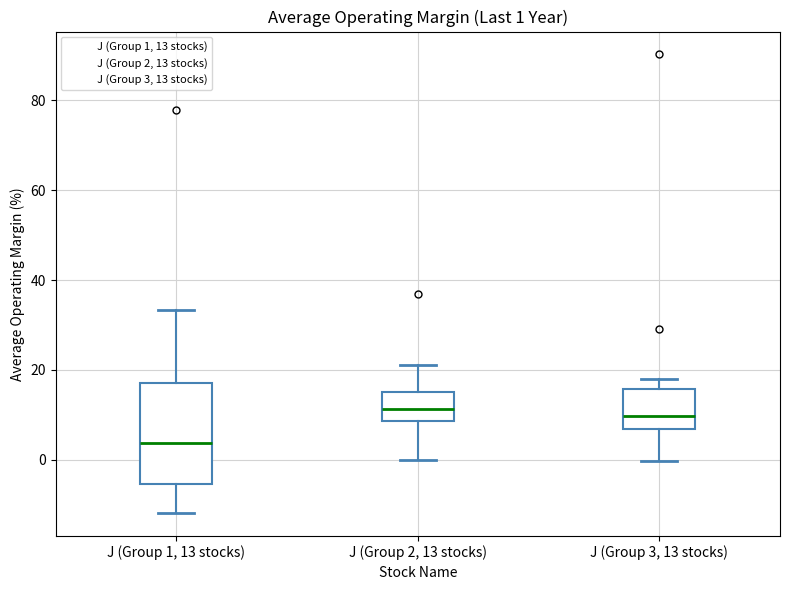

Which box's median line is the lowest?

J (Group 1, 13 stocks)